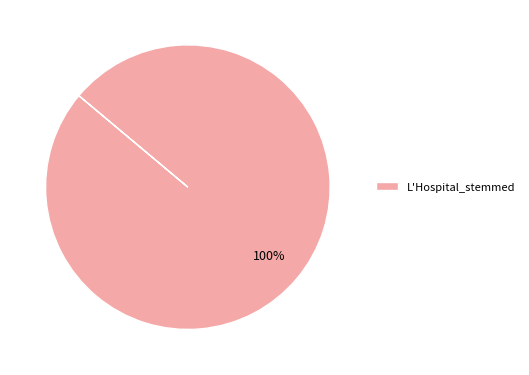

How many slices are in this pie chart?

1